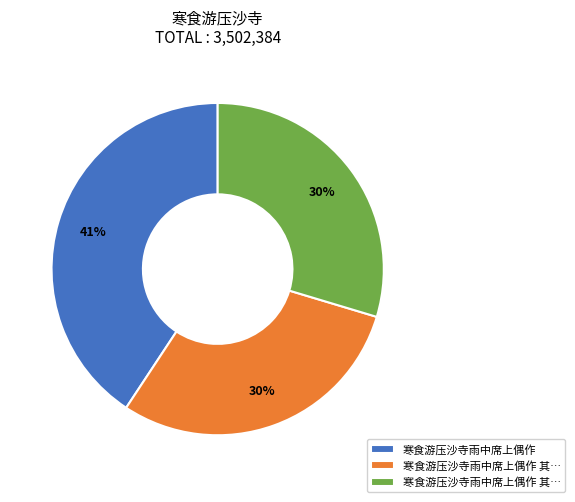

To the nearest percent, what is the difference between the largest and smallest slice percentages?

11%